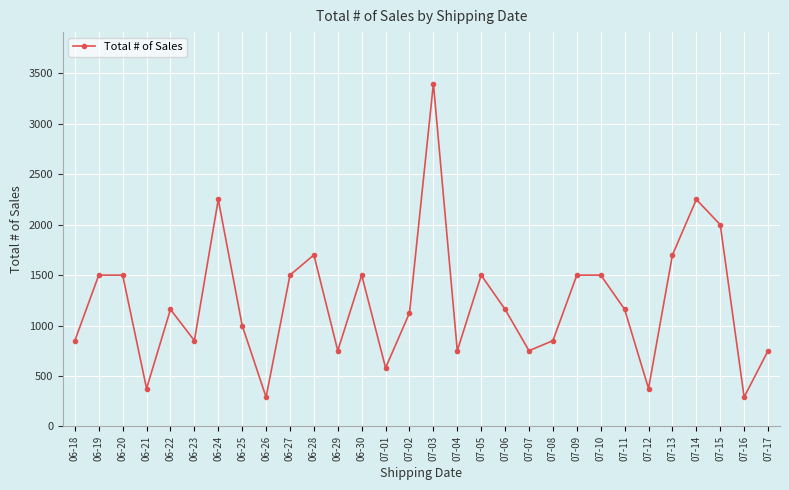

Count the number of categories in the chart.

30